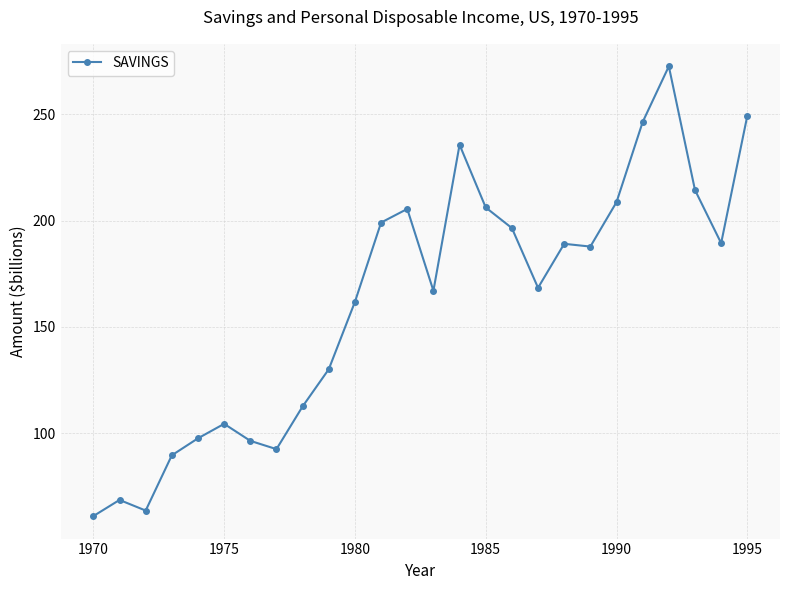

What is the value of the 21st point from the left?

208.7